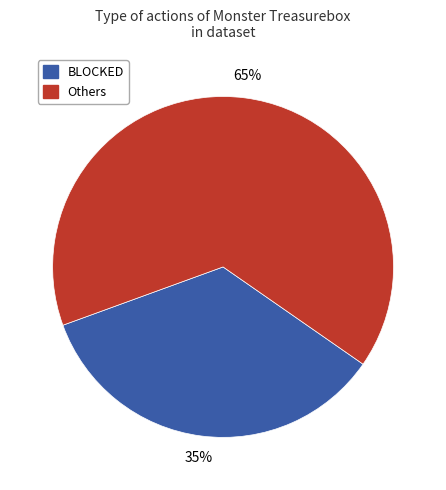

To the nearest percent, what is the average slice percentage?

50%